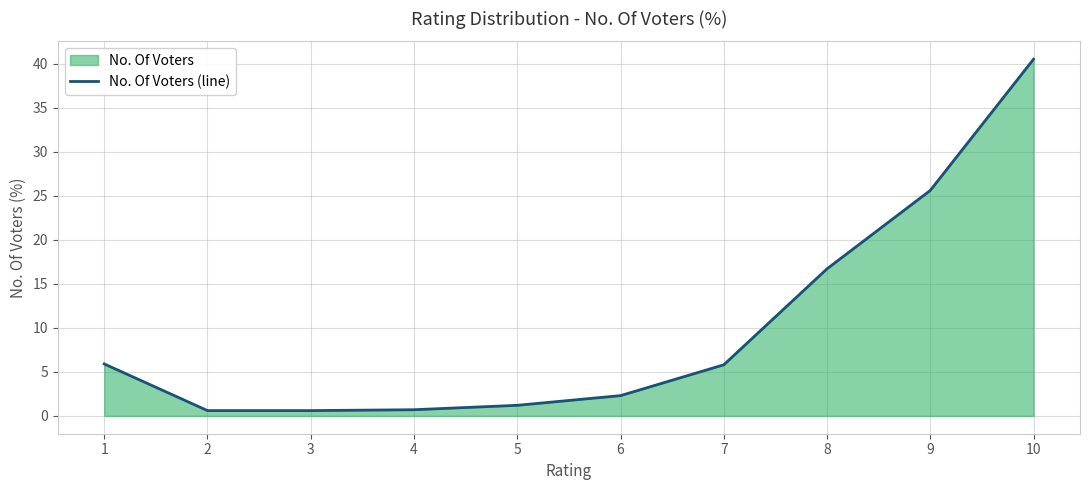

What is the value of the 5th point from the left?

1.2